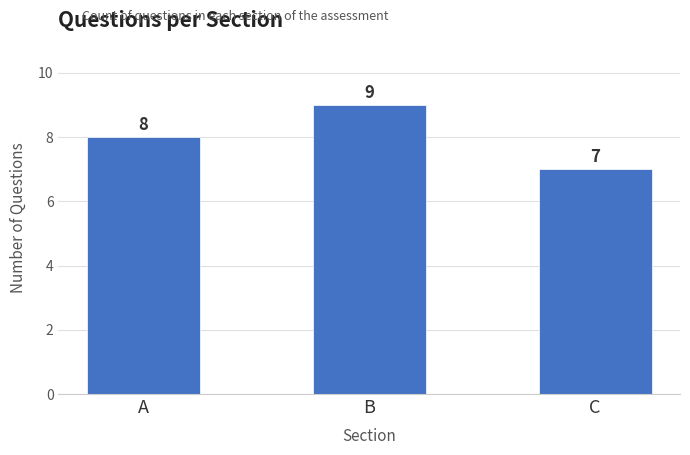

Reading left to right, transcribe all the data shown in this chart.

A=8	B=9	C=7